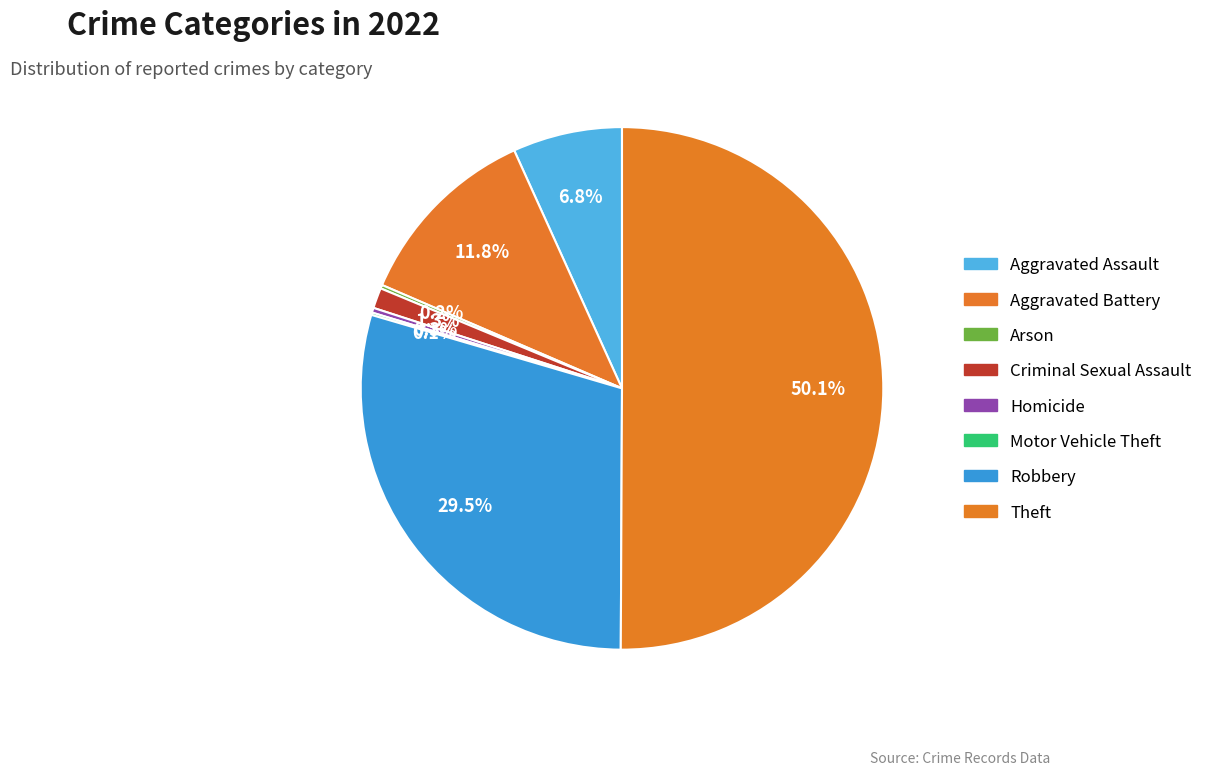

How many slices are in this pie chart?

8